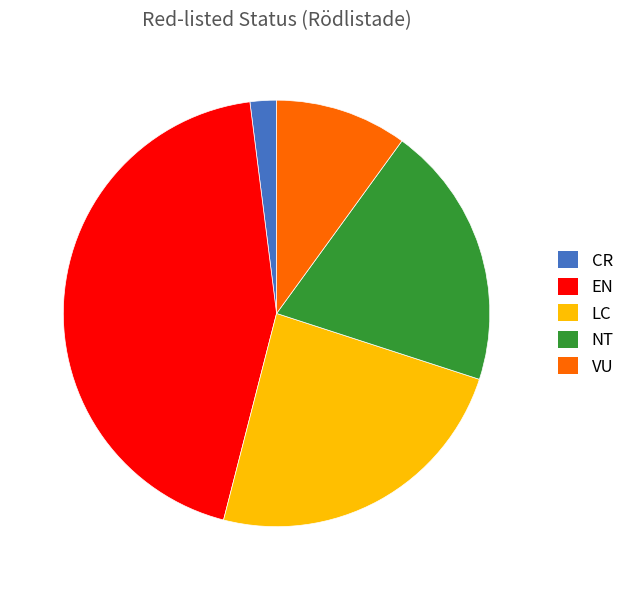

Count the number of slices in the pie.

5